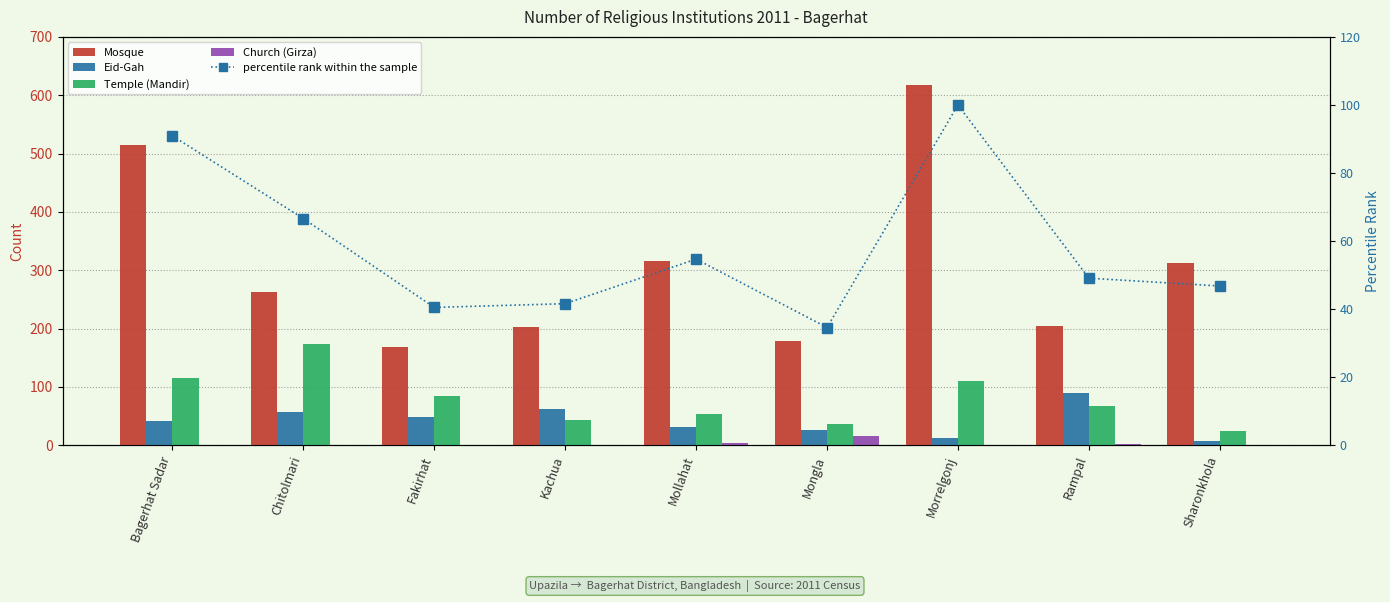

What are all the series names shown in the legend?

Mosque, Eid-Gah, Temple (Mandir), Church (Girza), percentile rank within the sample